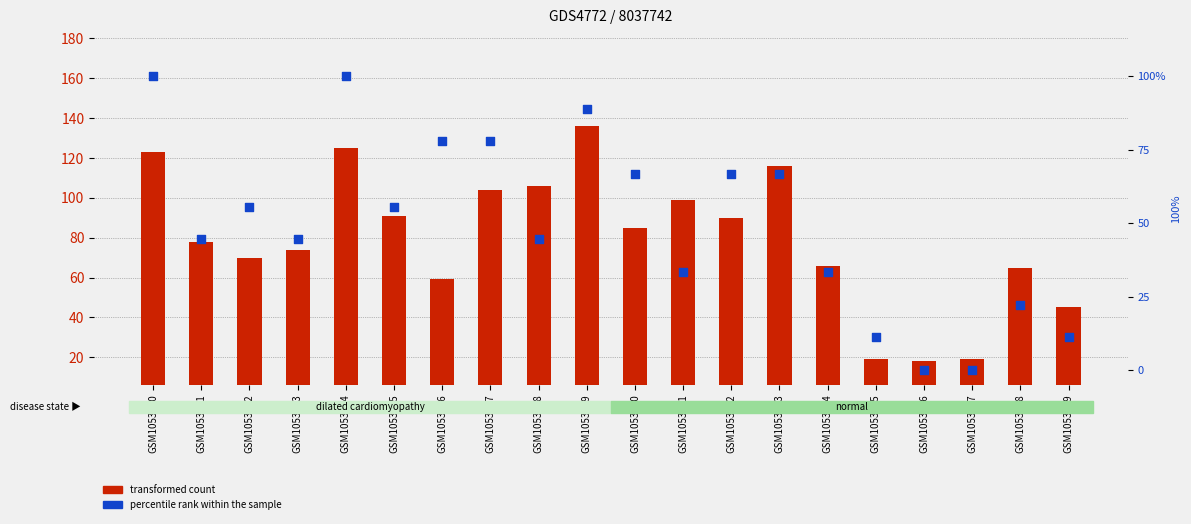

Is the value of transformed count at GSM1053901 greater than the value of percentile rank within the sample at GSM1053907?

Yes